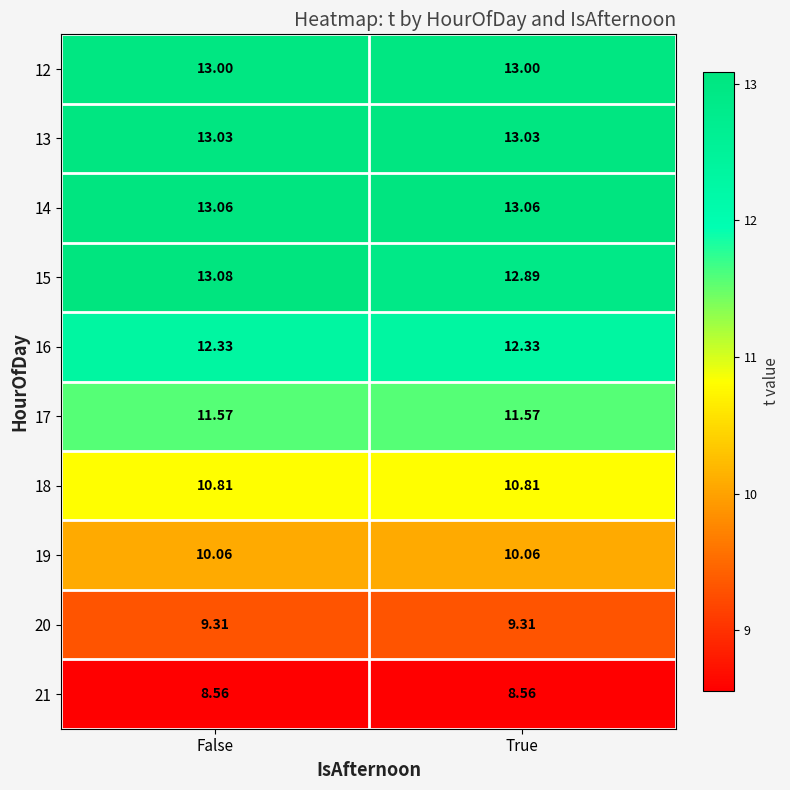

At which category is the sum across all series the highest?

False